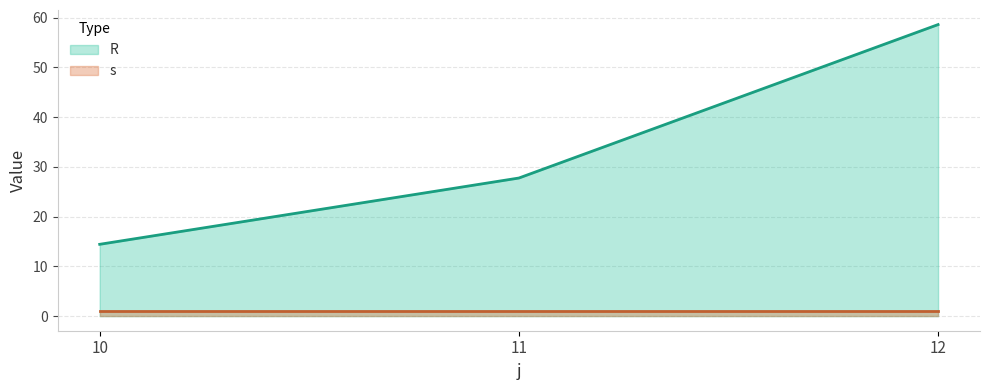

Does the chart have visible grid lines?

Yes